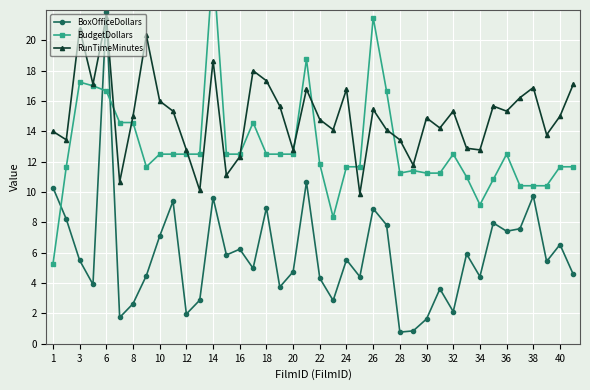

What is the value of the BoxOfficeDollars point at the 24th from the left?

4.4